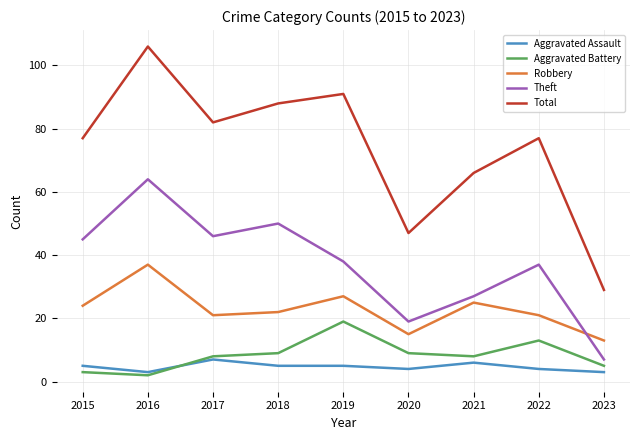

What are all the series names shown in the legend?

Aggravated Assault, Aggravated Battery, Robbery, Theft, Total